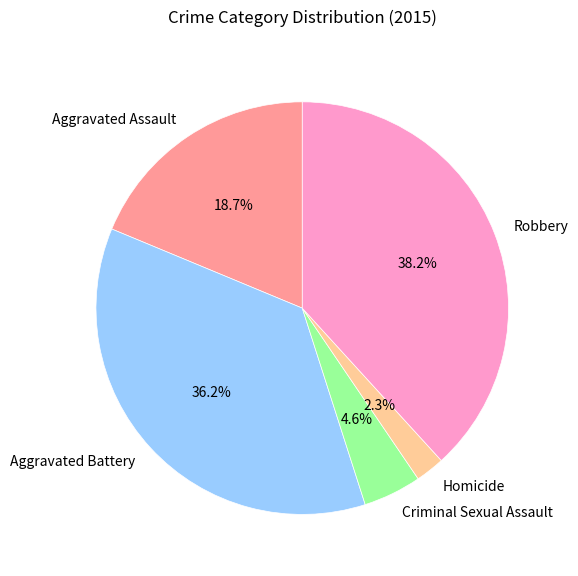

Does Homicide represent more than half of the total?

No